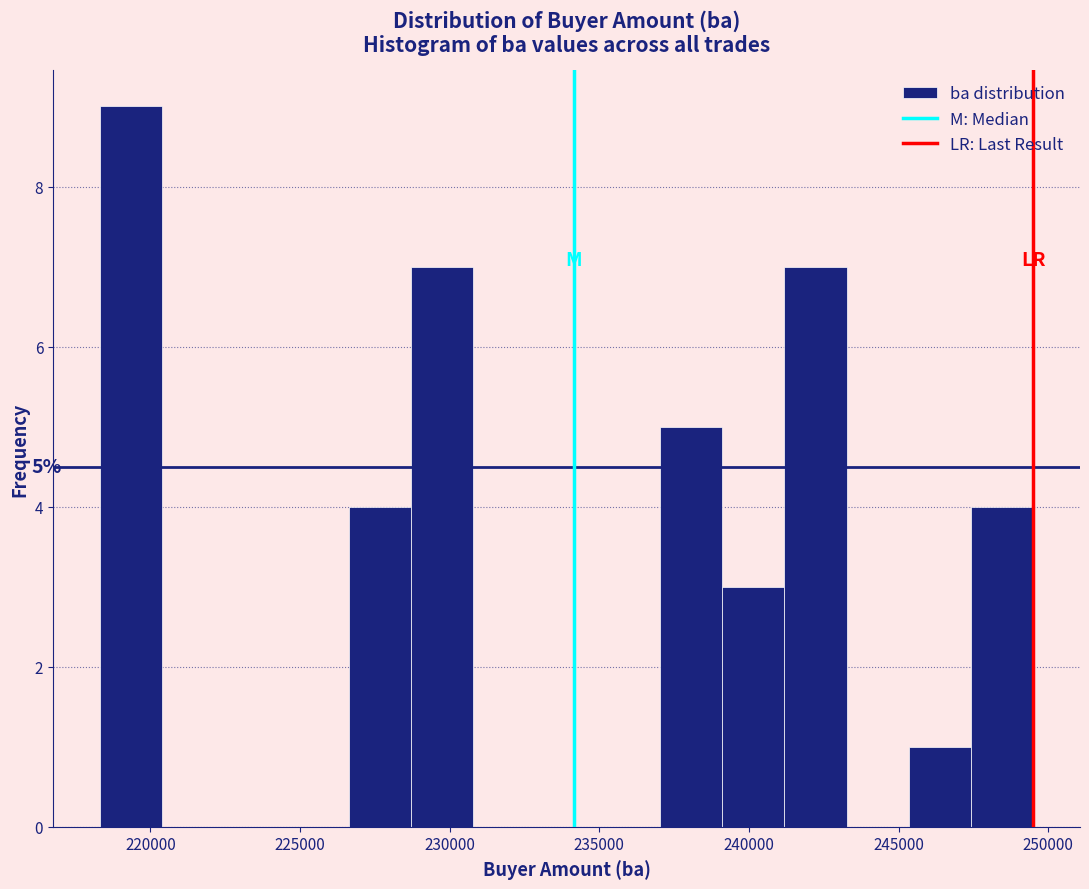

Which range on the x-axis has the tallest bar?

218500 to 220500